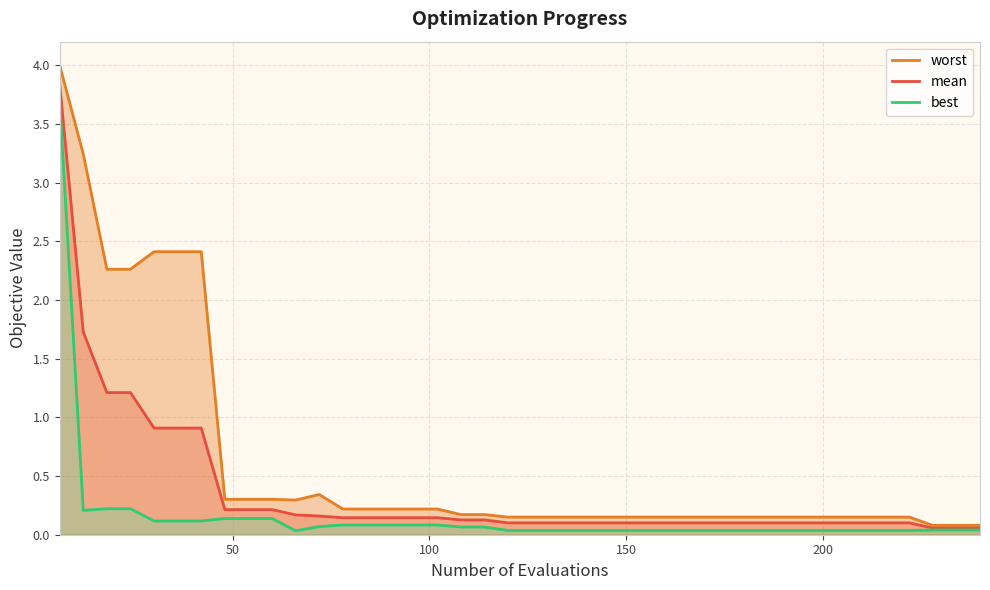

True or false: best and worst intersect in this chart.

False